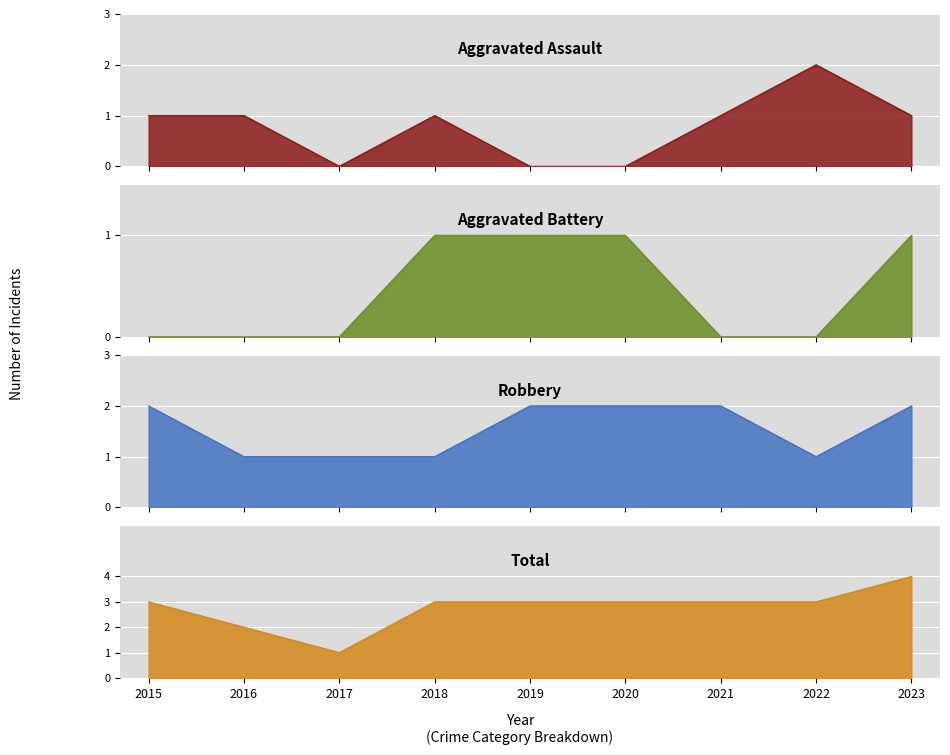

How many values in Aggravated Assault are above zero?

6